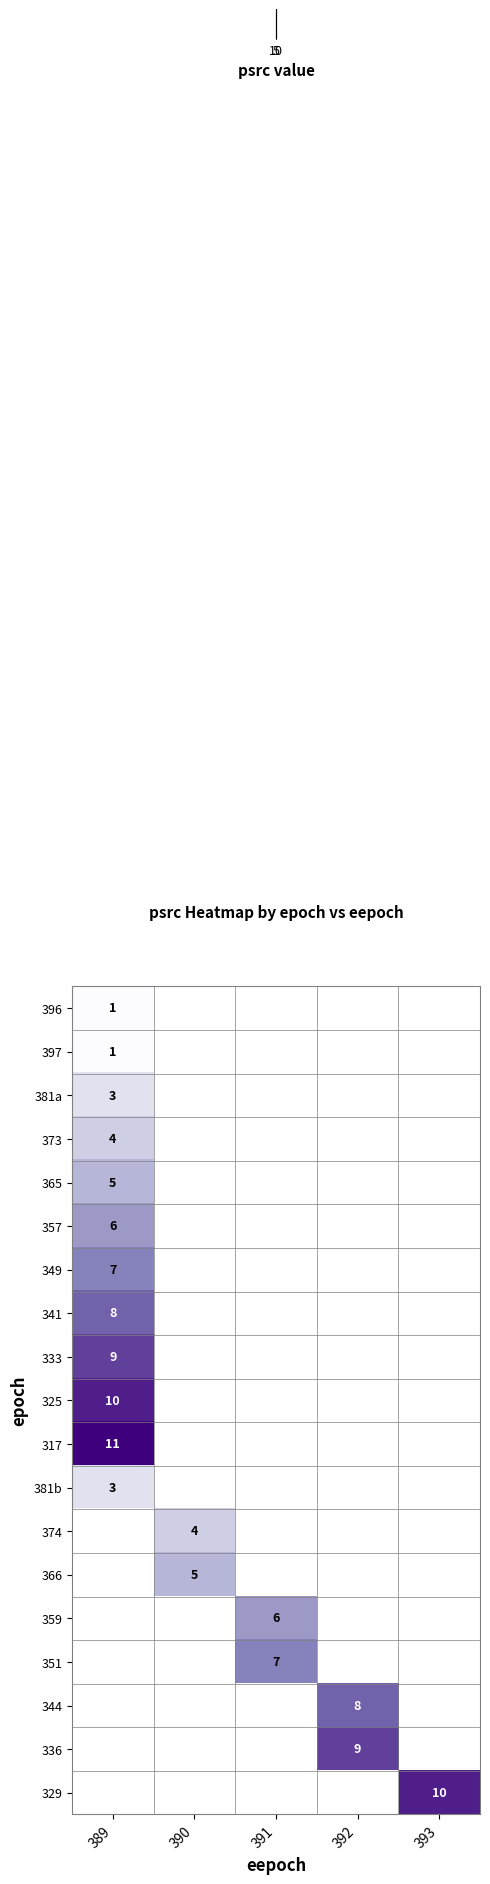

Count the number of categories in the chart.

5